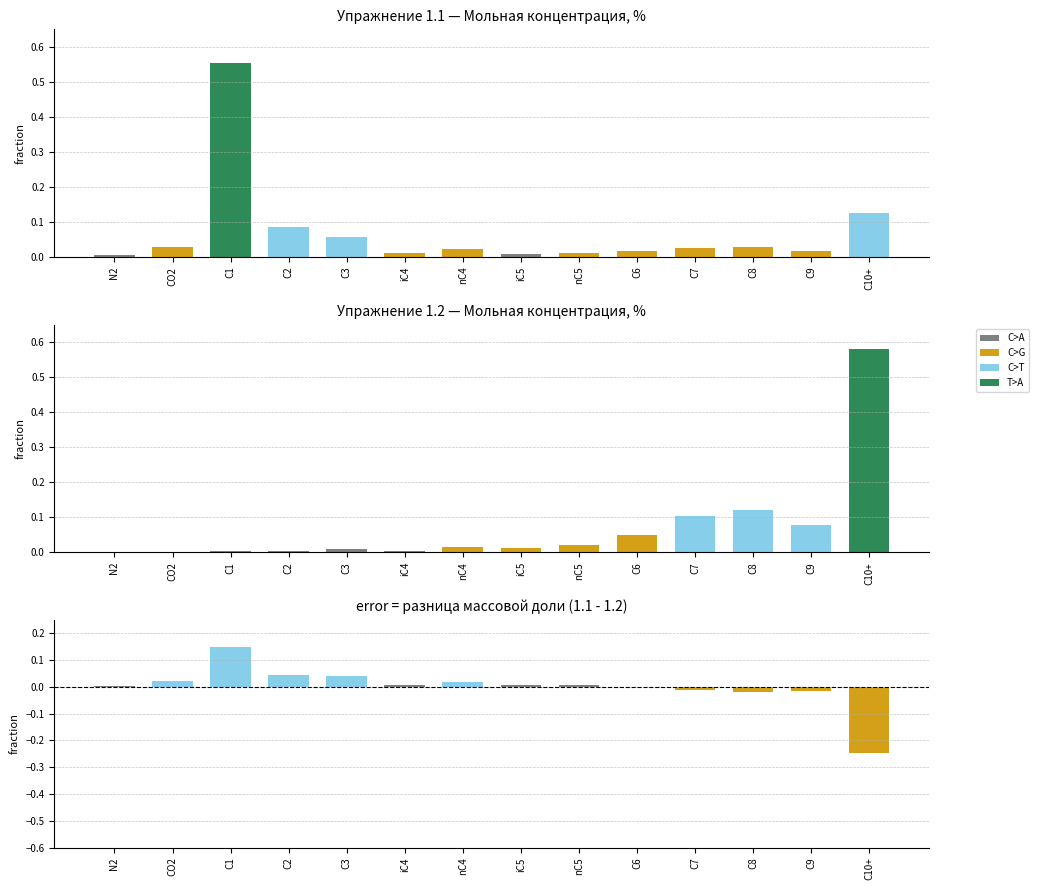

What position from the left is C2?

4